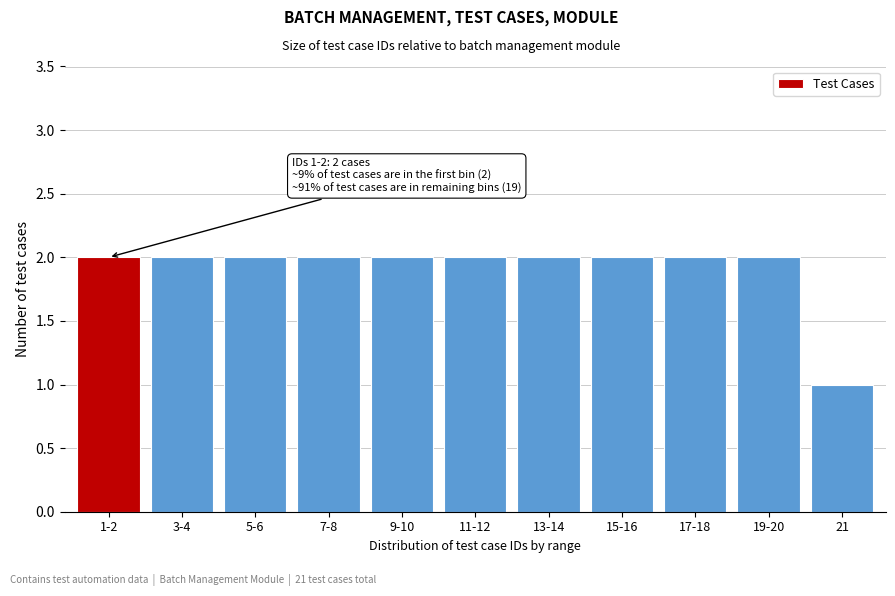

Reading left to right, list all the values displayed in this chart.

1-2=2	3-4=2	5-6=2	7-8=2	9-10=2	11-12=2	13-14=2	15-16=2	17-18=2	19-20=2	21=1